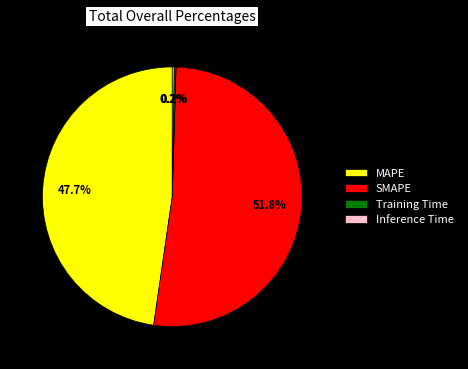

Does SMAPE account for over 50% of the chart?

Yes